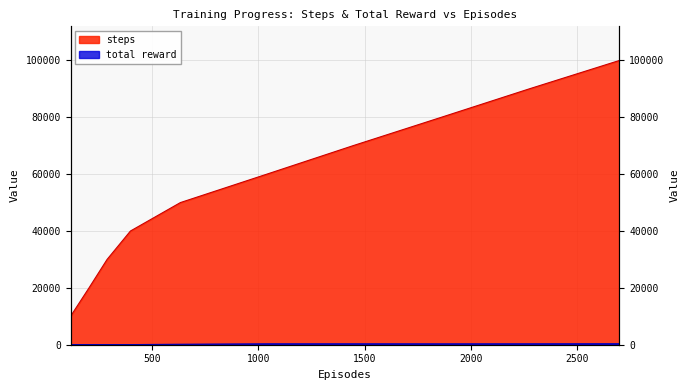

At which category does total reward reach its first local valley?

1861